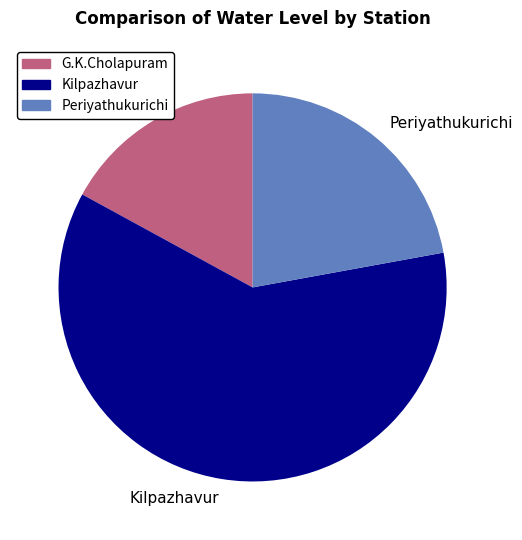

What is the largest slice in the pie chart?

Kilpazhavur